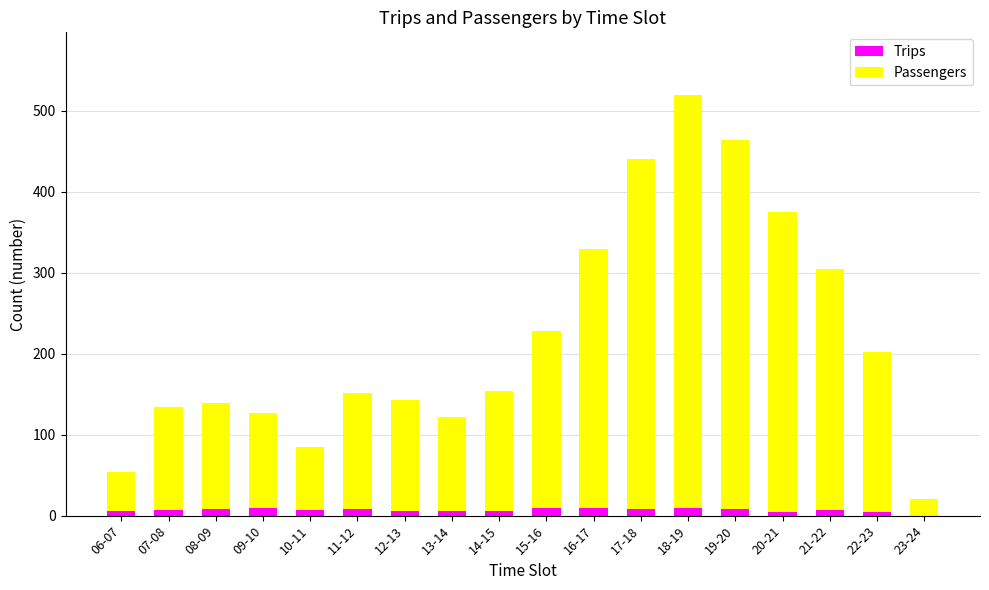

The Trips series shows 5 at 22-23. True or false?

True